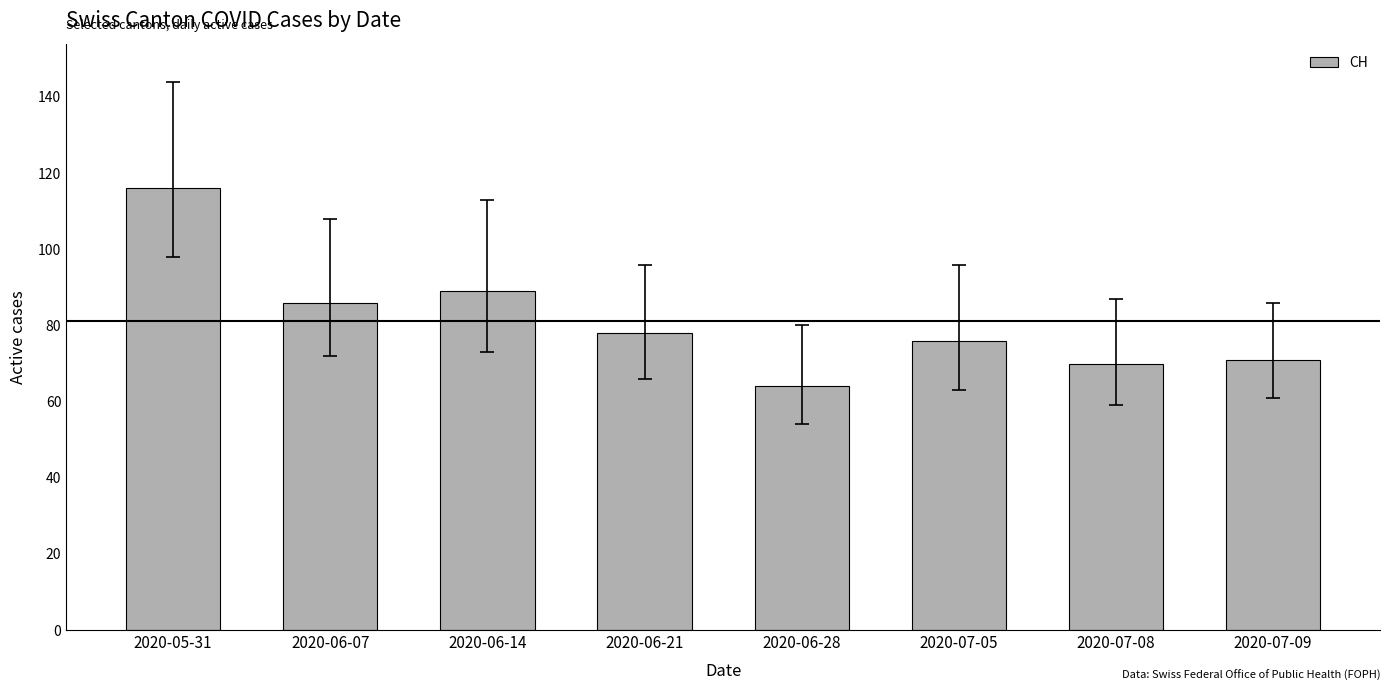

What is the value of the 3rd bar from the left?

89